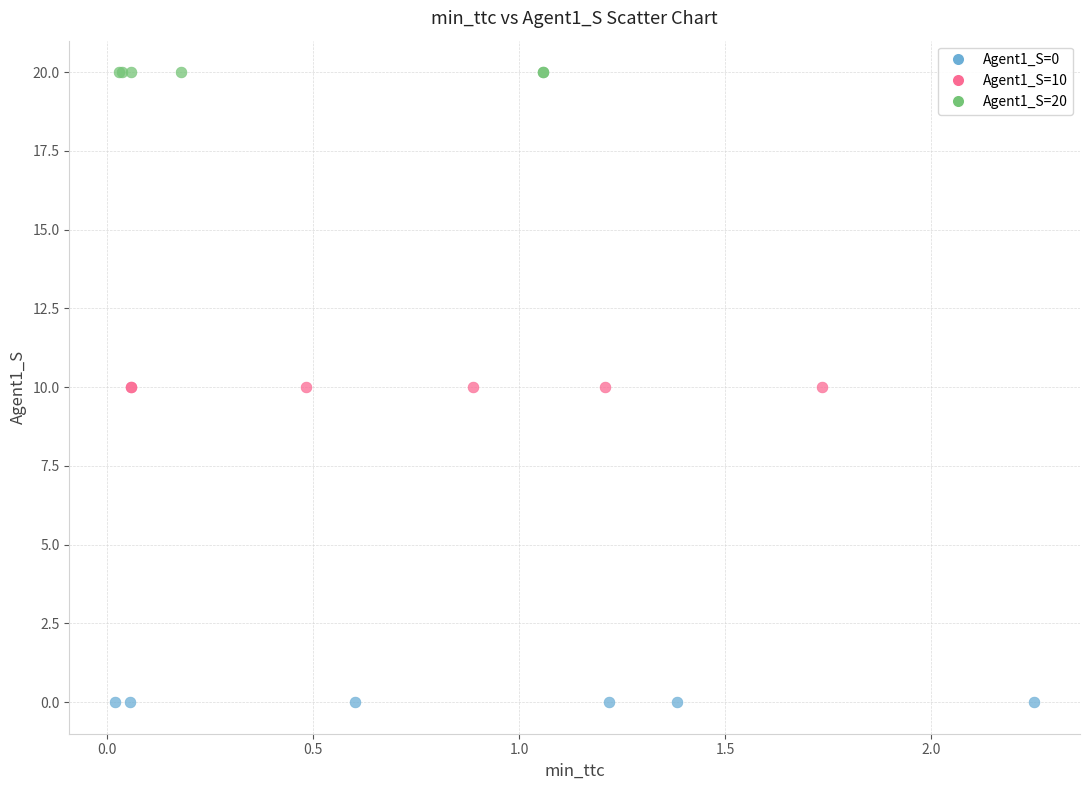

Which series contains the lowest Y value?

Agent1_S=0